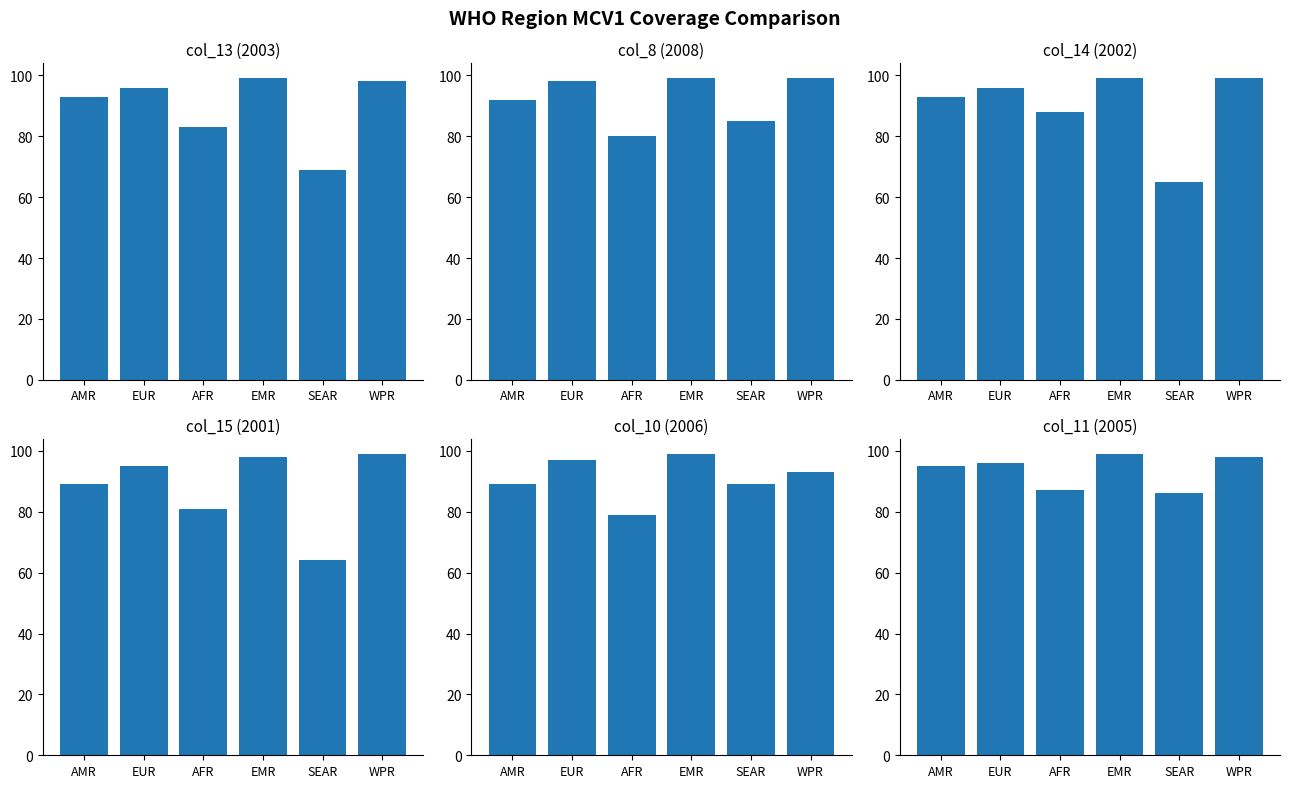

What is the value of the col_15 bar at the 4th from the left?

98